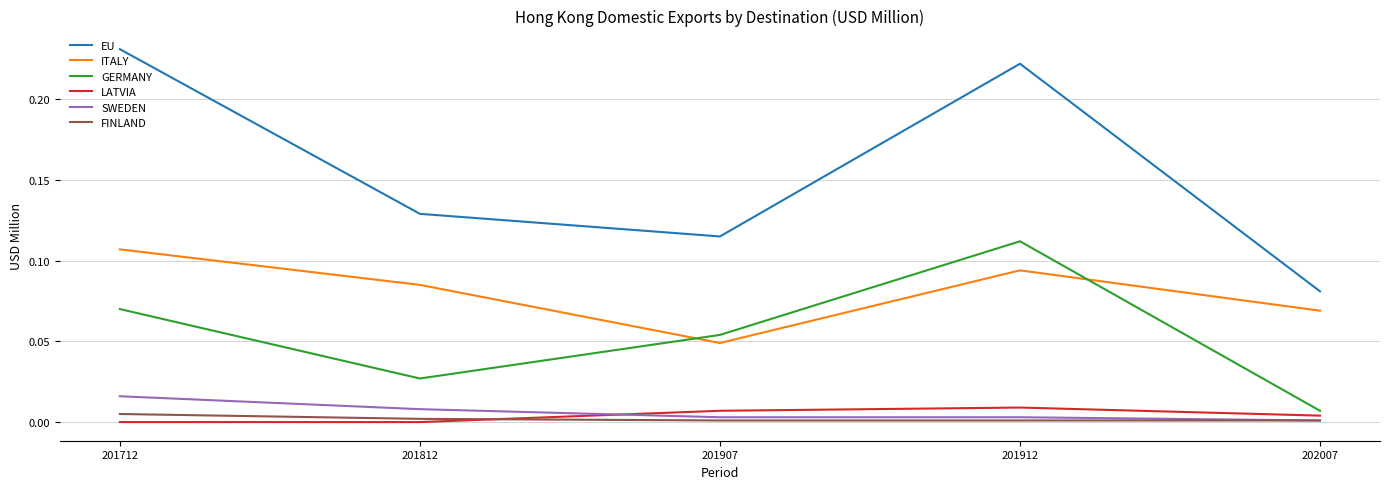

Where is the first local maximum for EU?

201912